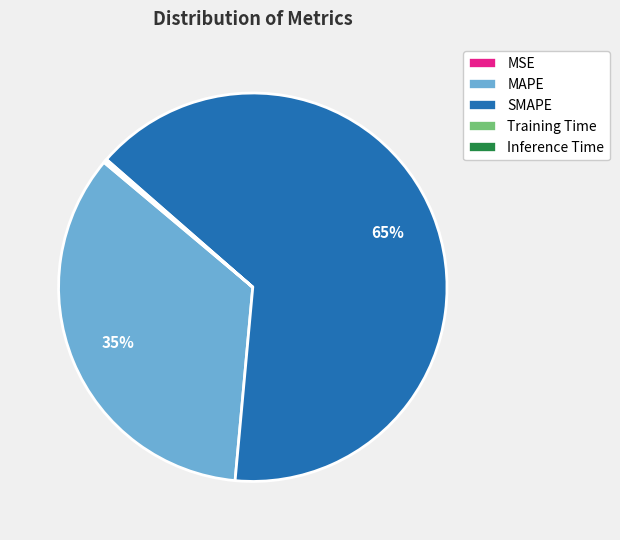

Which slice is the largest?

SMAPE